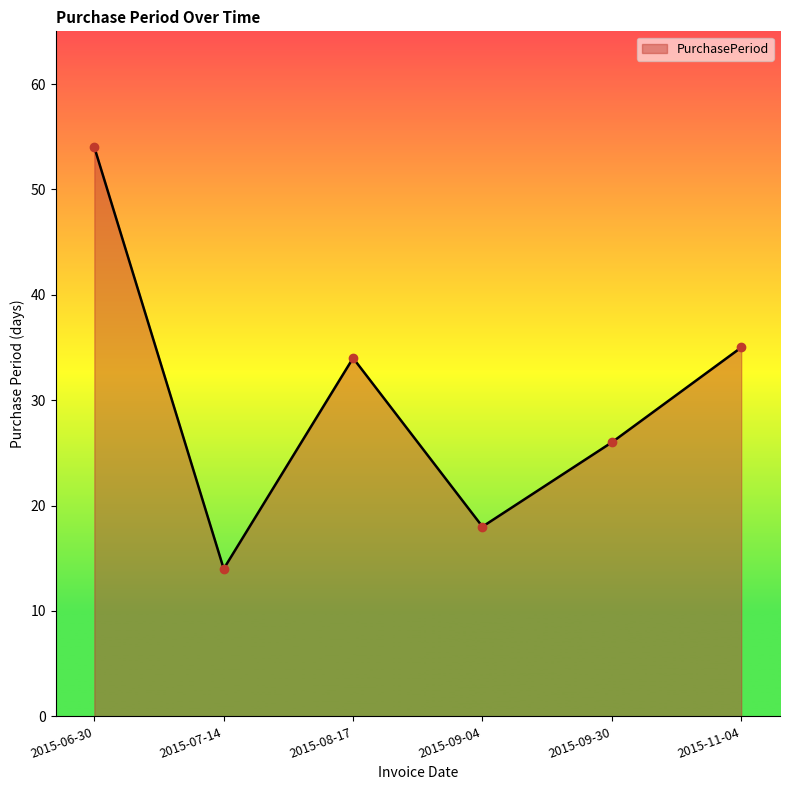

Which has a higher value, 2015-08-17 or 2015-07-14?

2015-08-17